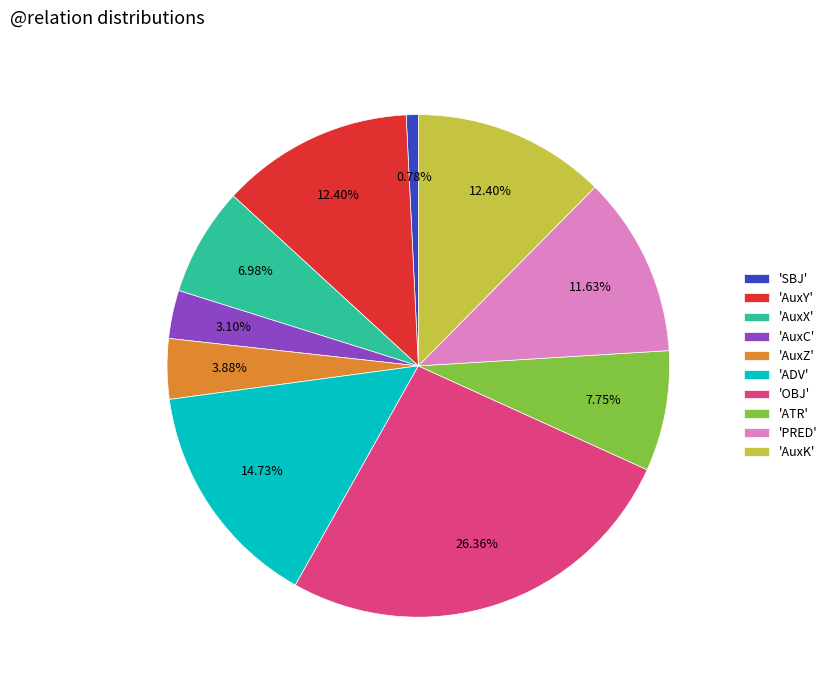

Between 'AuxX' and 'ADV', which is larger?

'ADV'